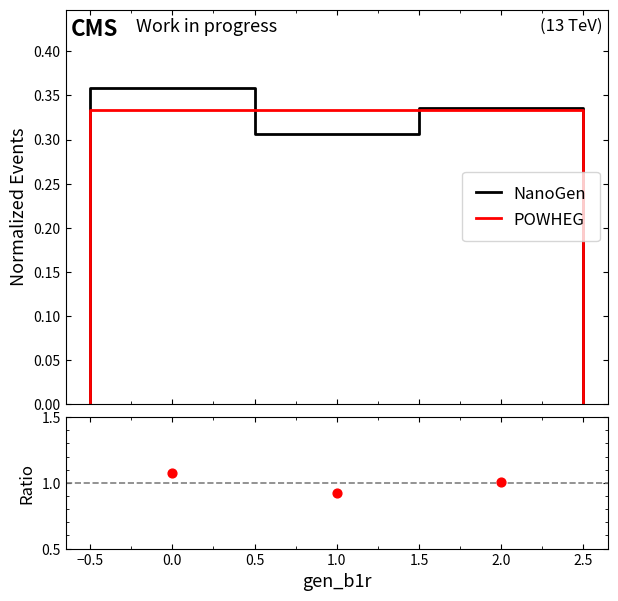

What is the change in value from 0 to 1?

-0.2